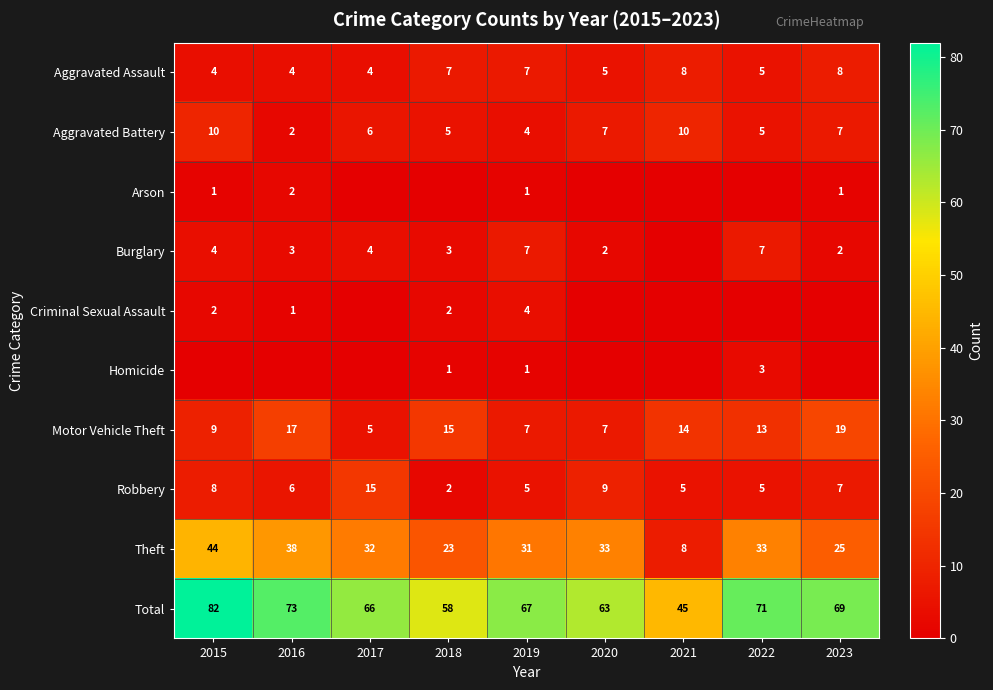

Which has a higher value, 2019 or 2023?

2023